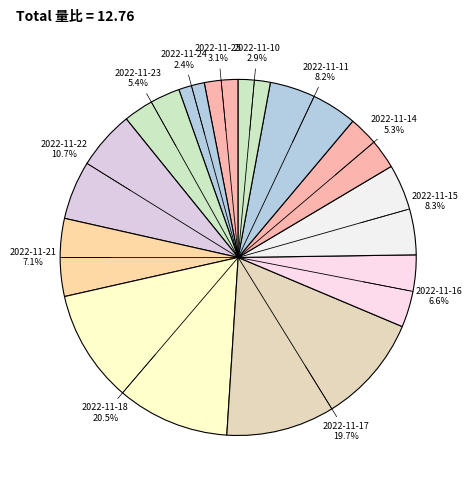

Does any single category account for the majority?

No